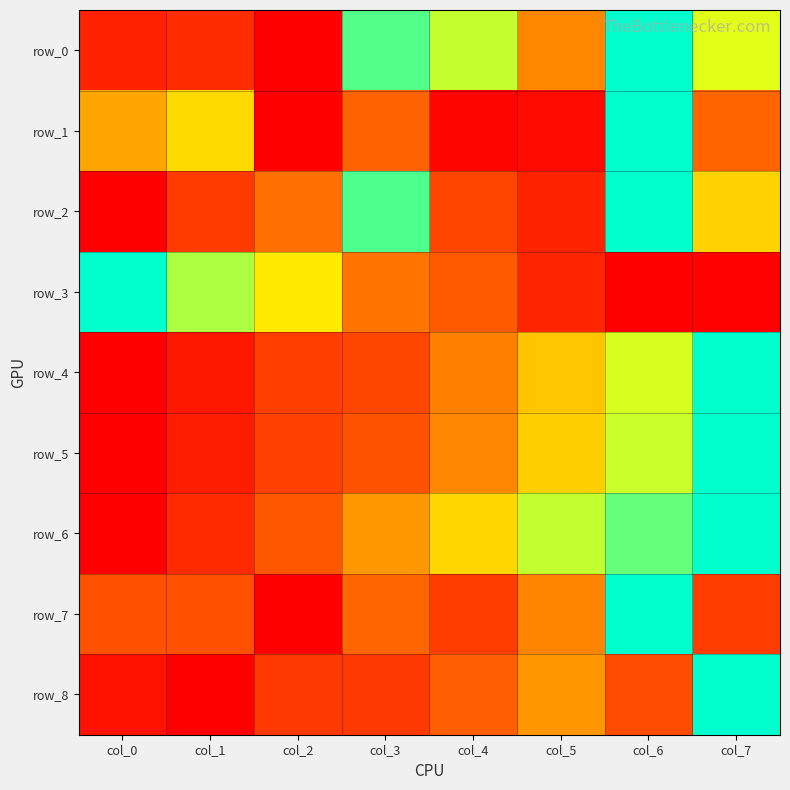

What is the sum of the row_0 values at col_5 and col_3?

1.3